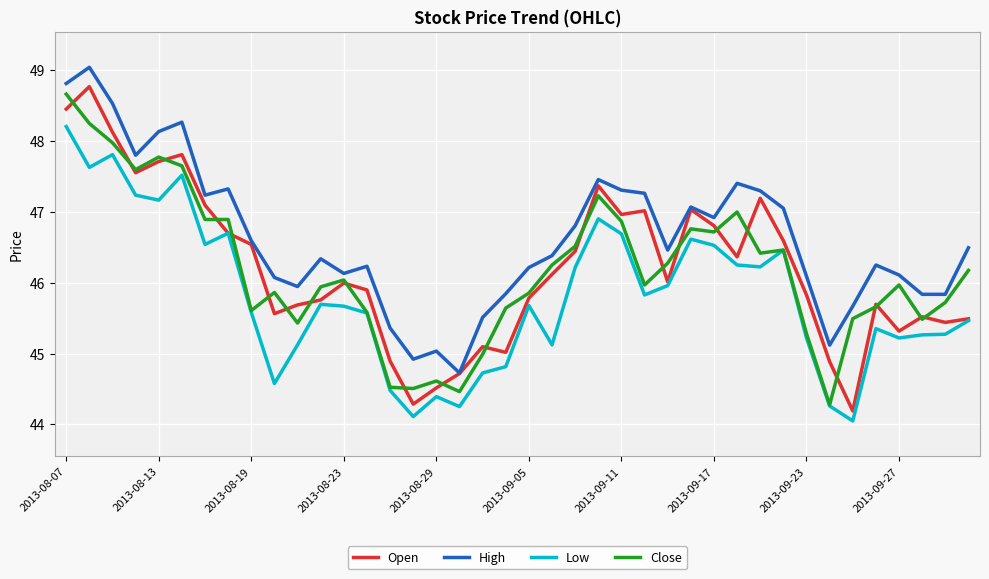

Does the chart display data point markers on the line(s)?

No